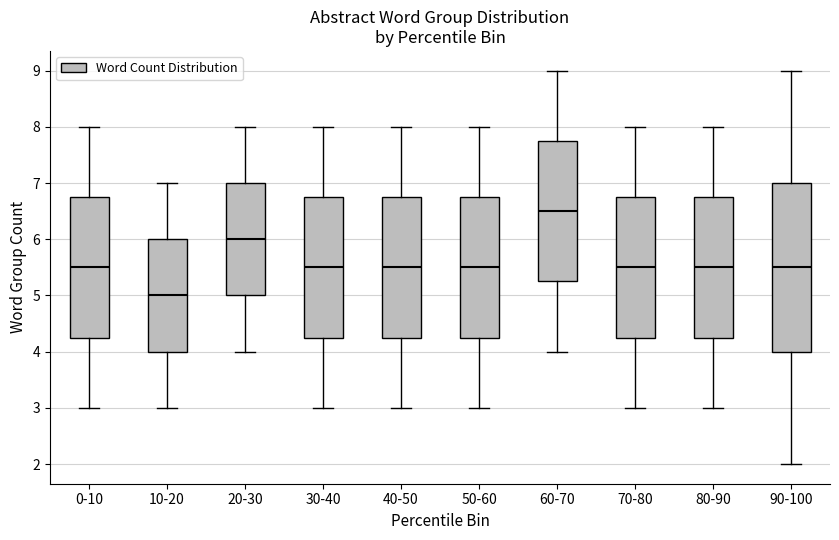

Where is the lower edge of the box for 50-60 on the y-axis? The values are not printed on the chart, so give them approximately, as read against the axis.

4.3